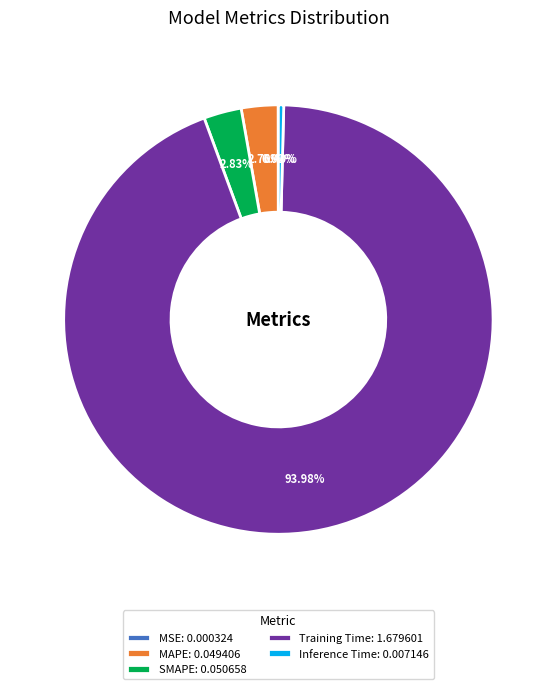

Between MAPE: 0.049406 and Training Time: 1.679601, which is larger?

Training Time: 1.679601